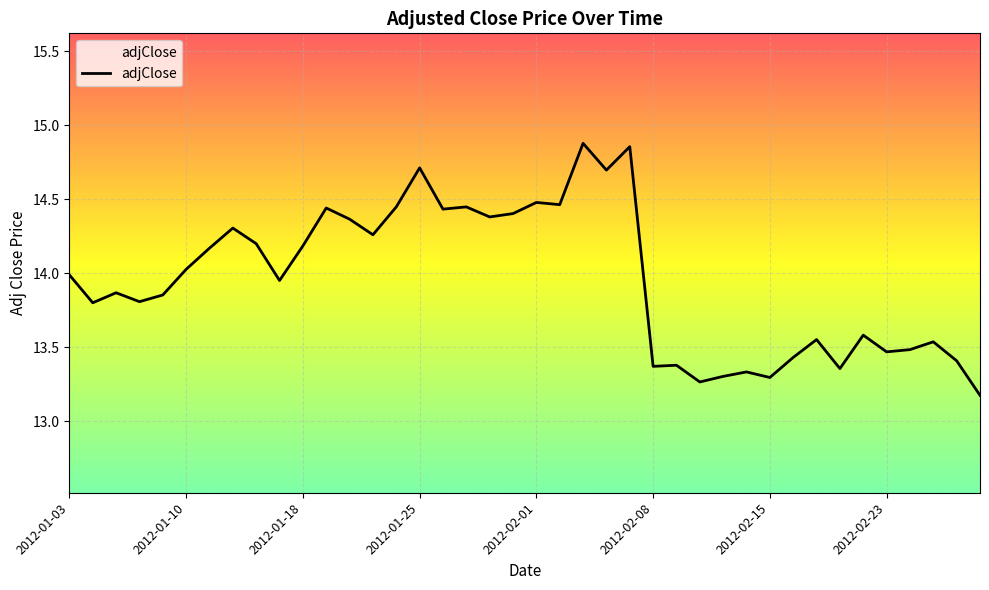

What is the minimum value shown in the chart?

13.2